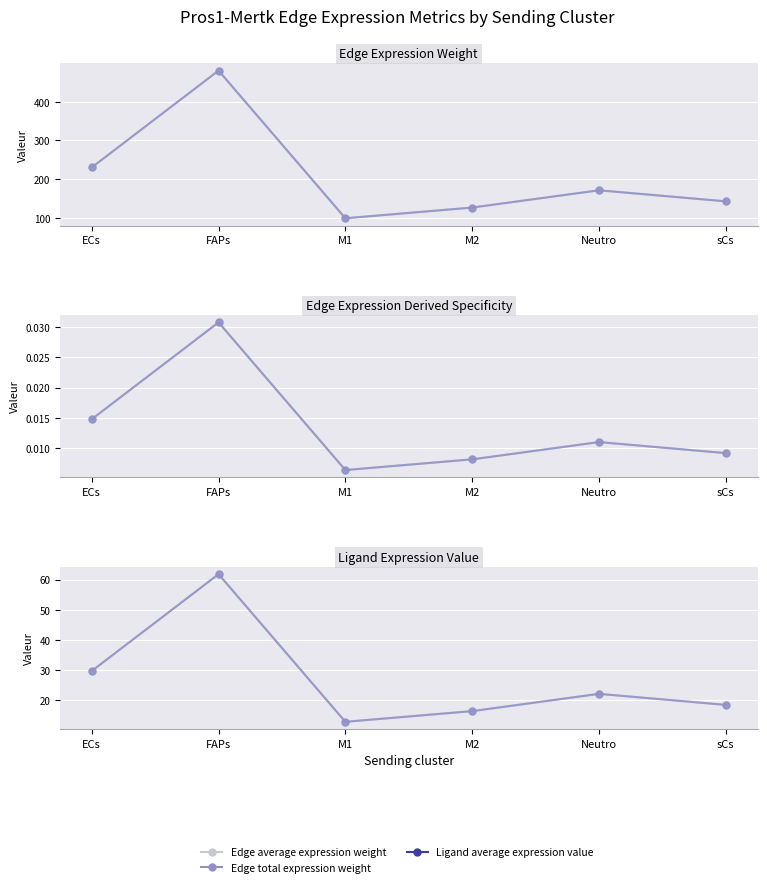

Where is Edge total expression weight nearest to the value 289?

ECs